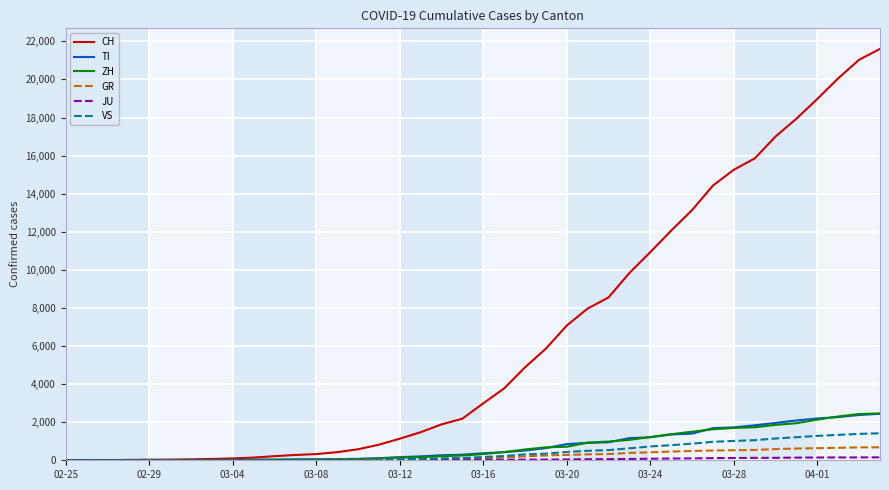

Which series has the widest spread of values?

CH